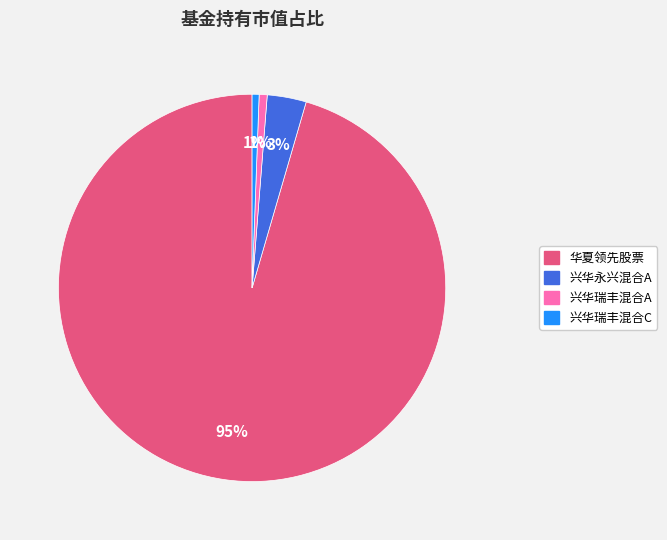

To the nearest percent, what is the average slice percentage?

25%